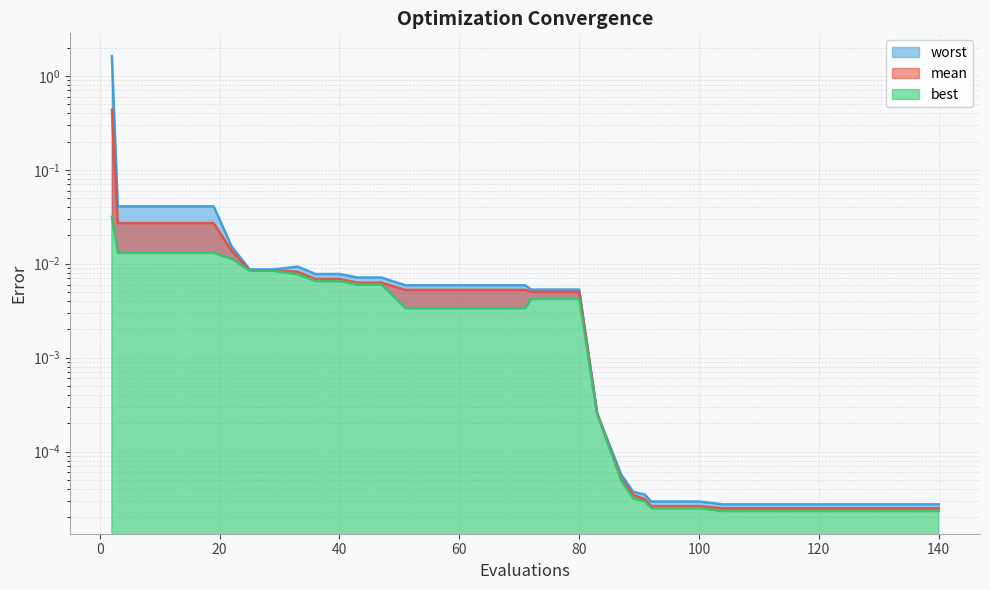

What are all the series names shown in the legend?

mean, best, worst